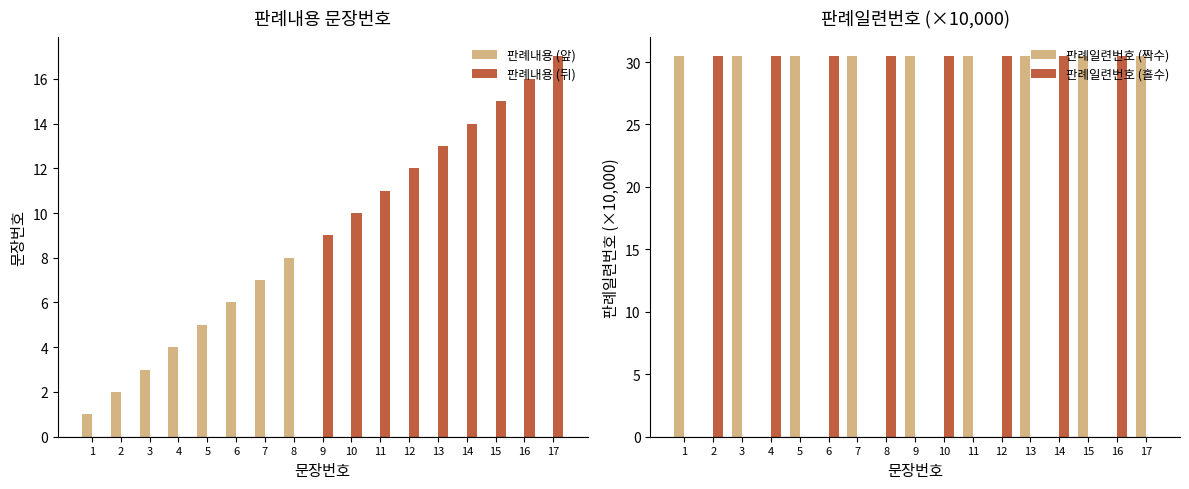

Rank the series by their maximum value, from highest to lowest.

판례일련번호 (짝수), 판례일련번호 (홀수), 판례내용 (뒤), 판례내용 (앞)